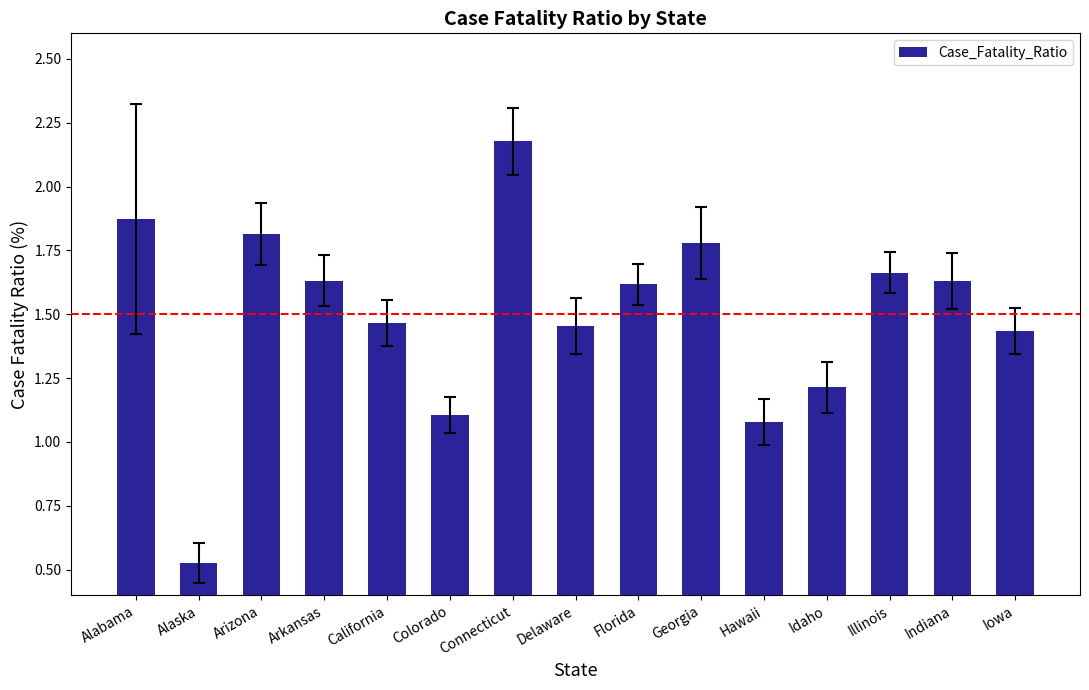

What position from the left is Georgia?

10